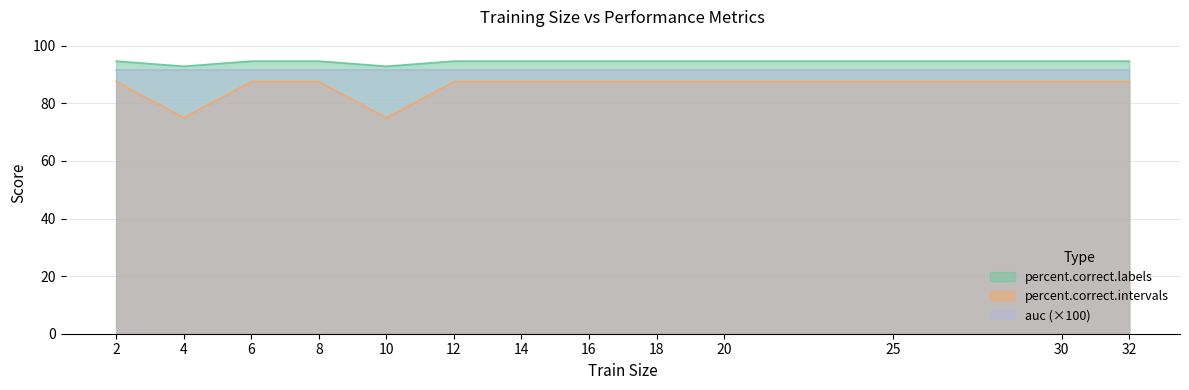

At which category does percent.correct.labels reach its first local valley?

4